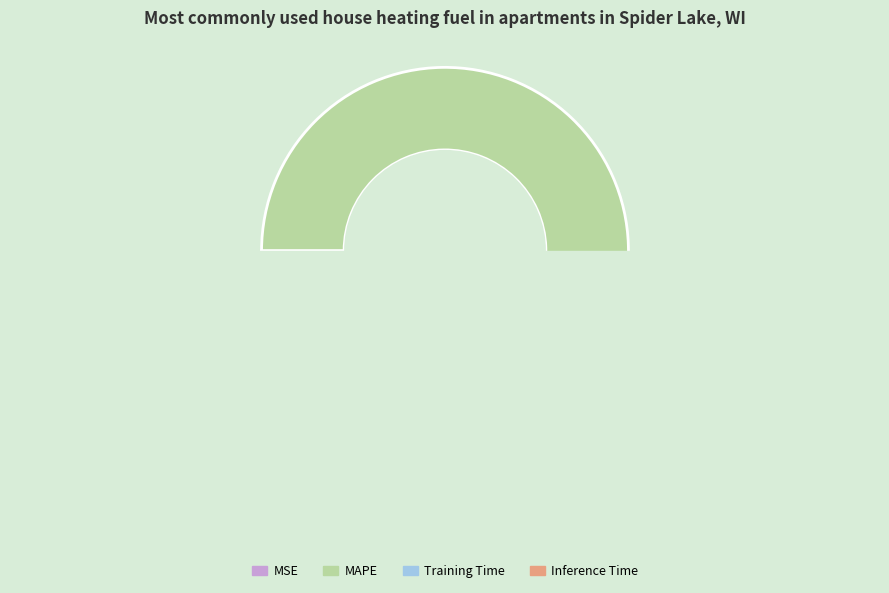

Is there any slice that represents more than half of the pie?

Yes